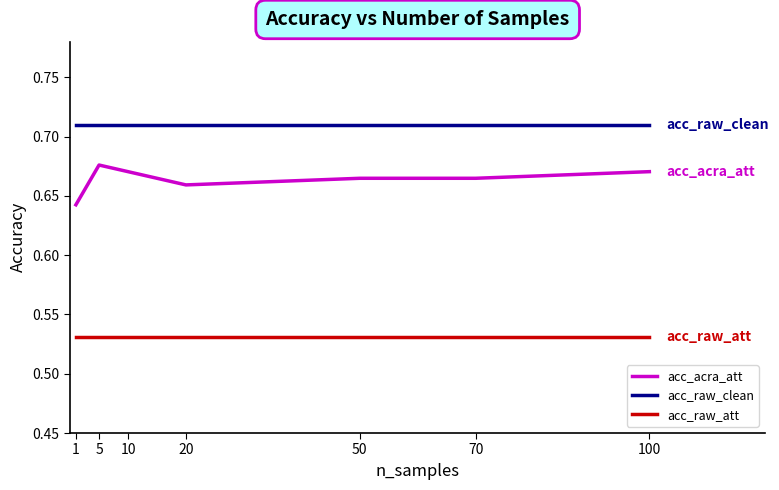

True or false: acc_acra_att has a value of 0.3 at 10.

False